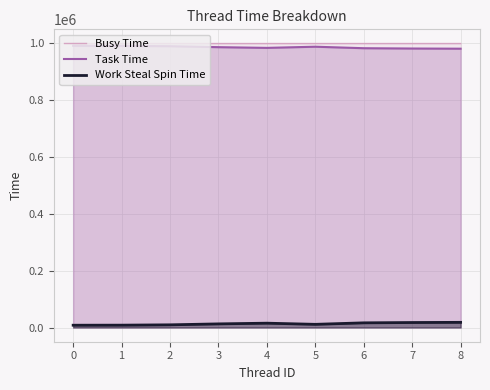

What is the difference between the Work Steal Spin Time values at 4 and 7?

2332